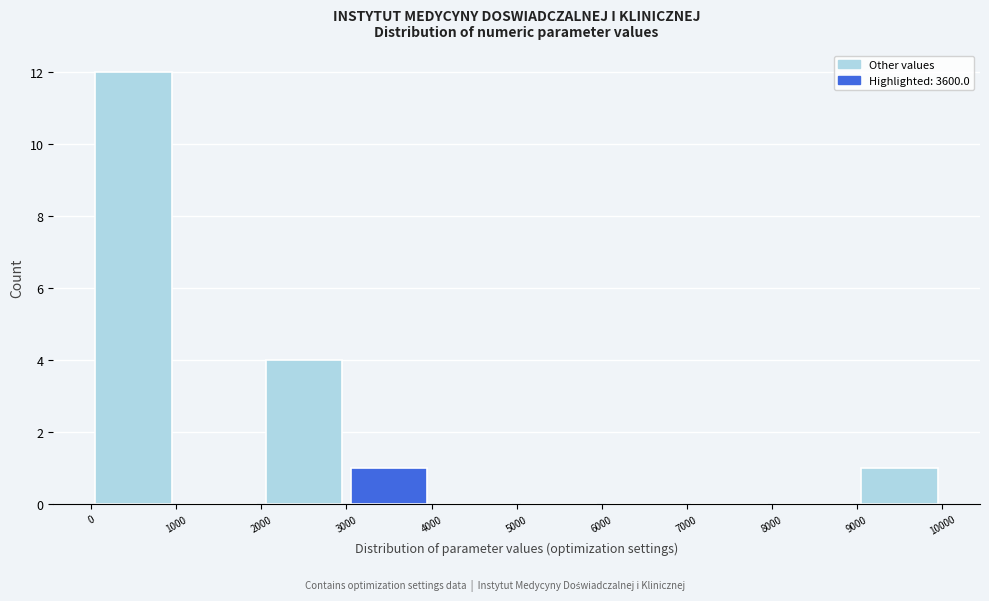

Reading left to right, list every bar in this chart as the range it spans on the x-axis followed by its height. The values are not printed on the chart, so give them approximately, as read against the axis.

0 to 1000: 12
1000 to 2000: 0
2000 to 3000: 4
3000 to 4000: 1
4000 to 5000: 0
5000 to 6000: 0
6000 to 7000: 0
7000 to 8000: 0
8000 to 9000: 0
9000 to 10000: 1